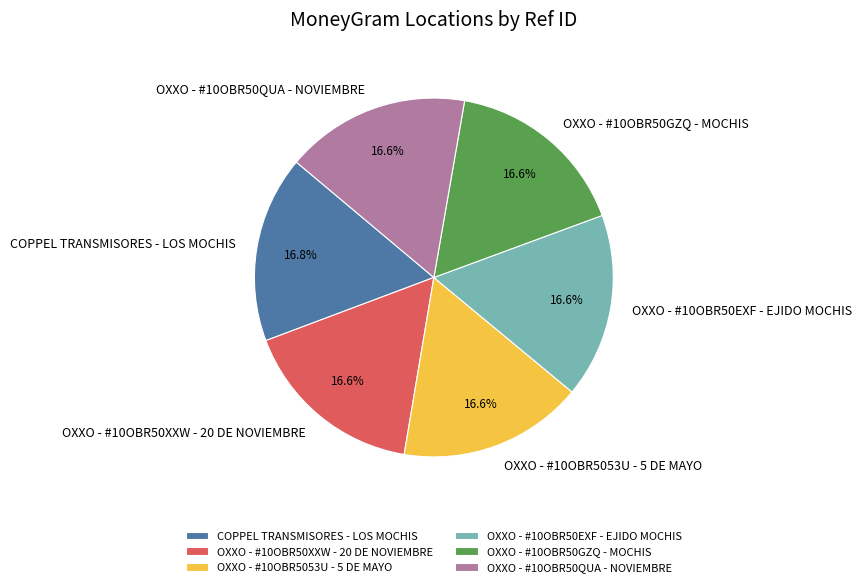

Does COPPEL TRANSMISORES - LOS MOCHIS represent more than half of the total?

No